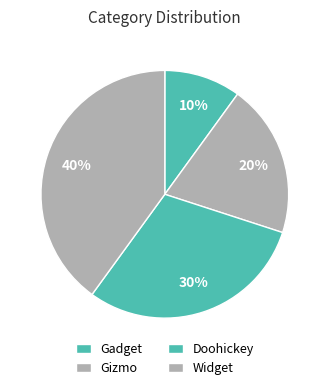

Does Gizmo represent more than half of the total?

No